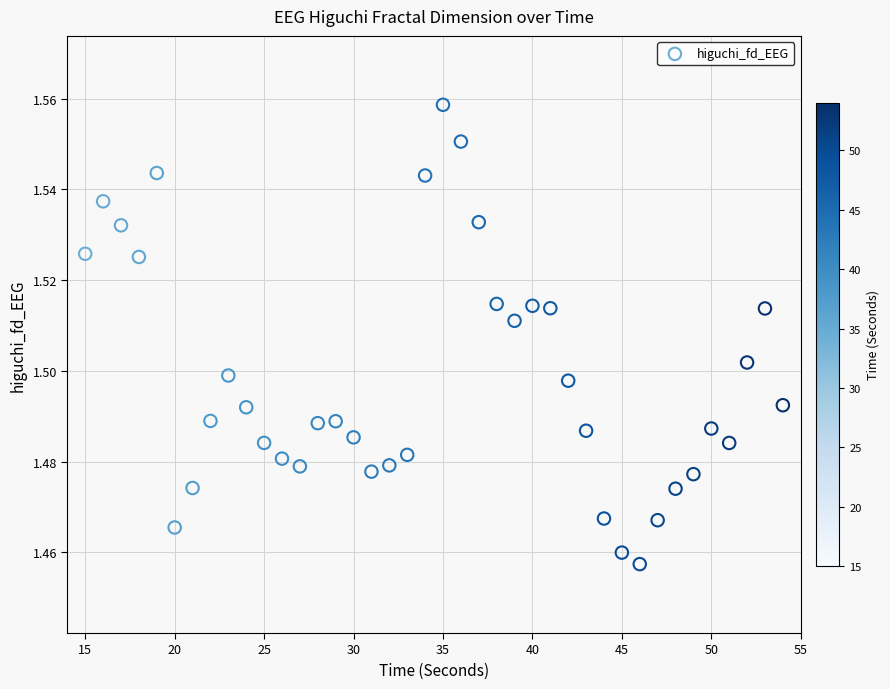

What is the range of X values (max minus min)?

39.0